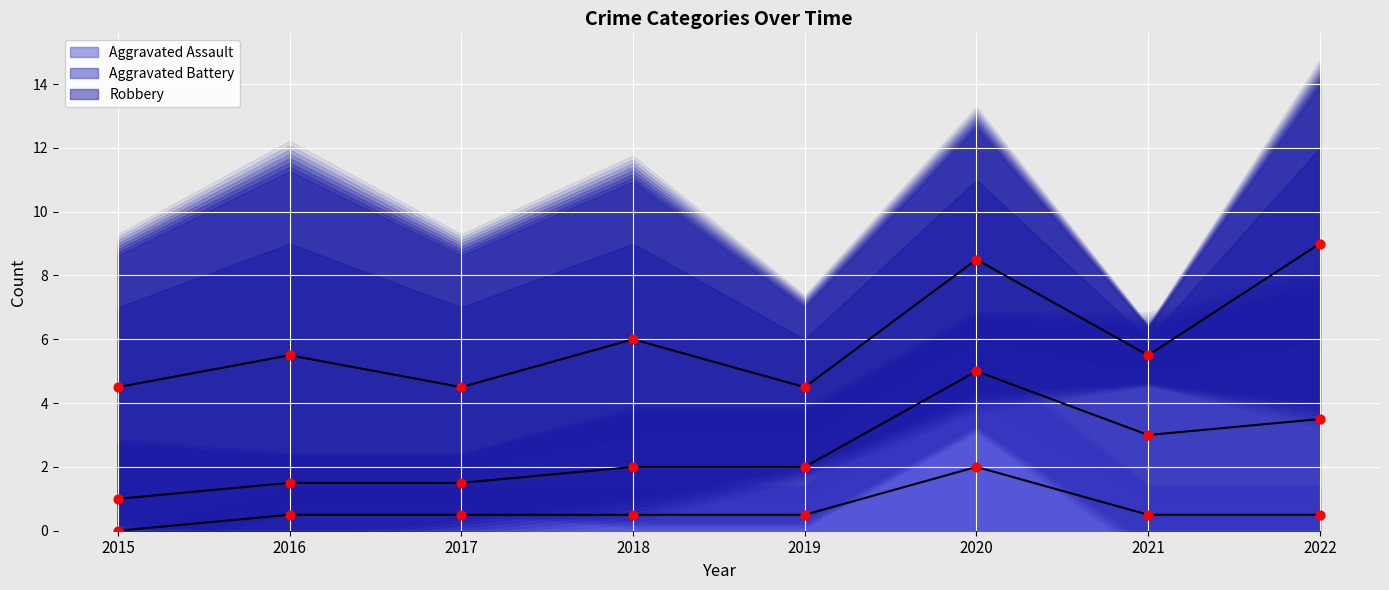

What are all the series names shown in the legend?

Aggravated Assault, Aggravated Battery, Robbery